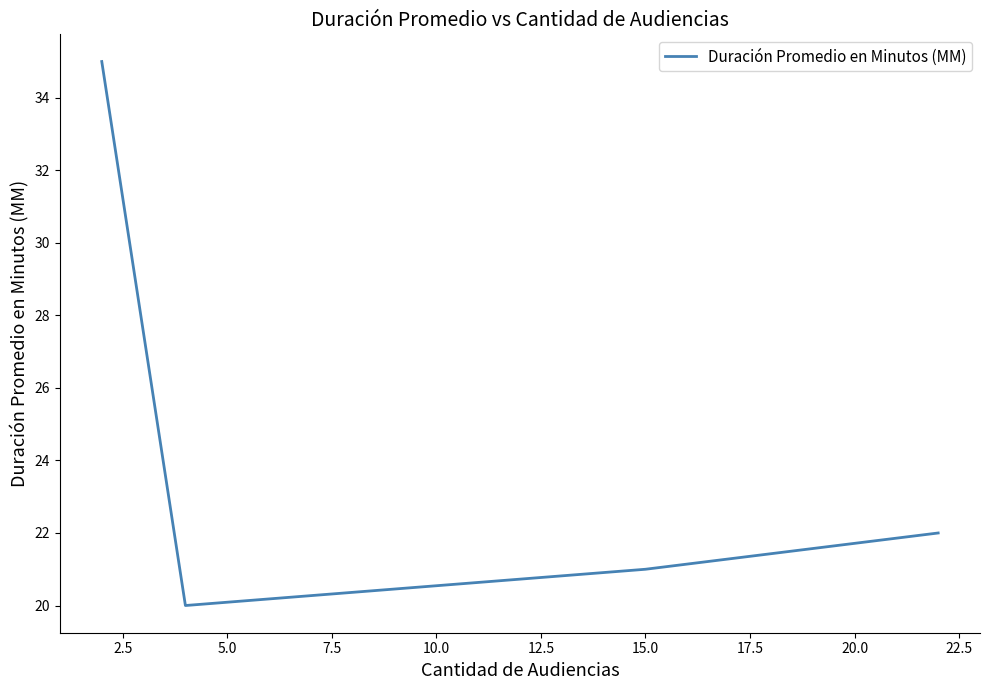

What is the sum of all values?

98